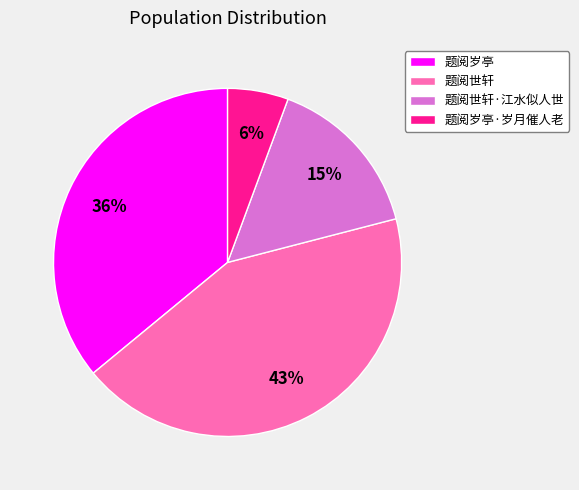

To the nearest percent, what percentage of the pie is 题阅岁亭·岁月催人老?

6%